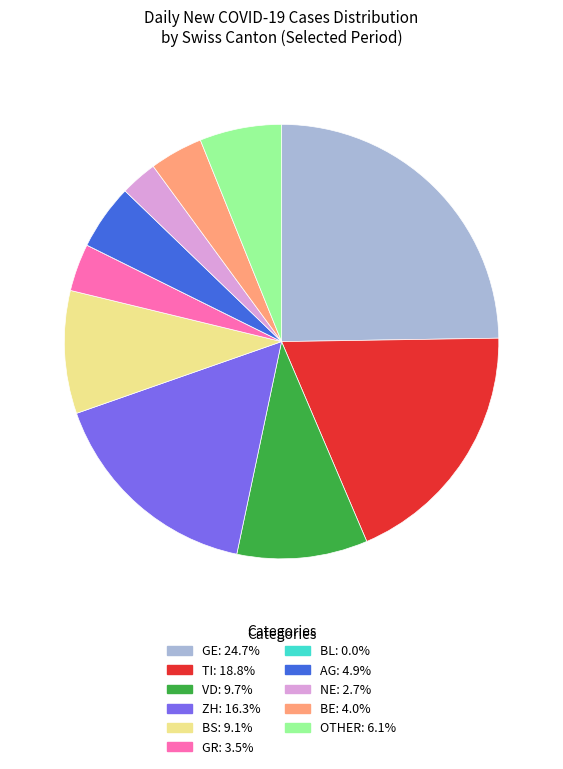

Is there a majority slice in this chart?

No